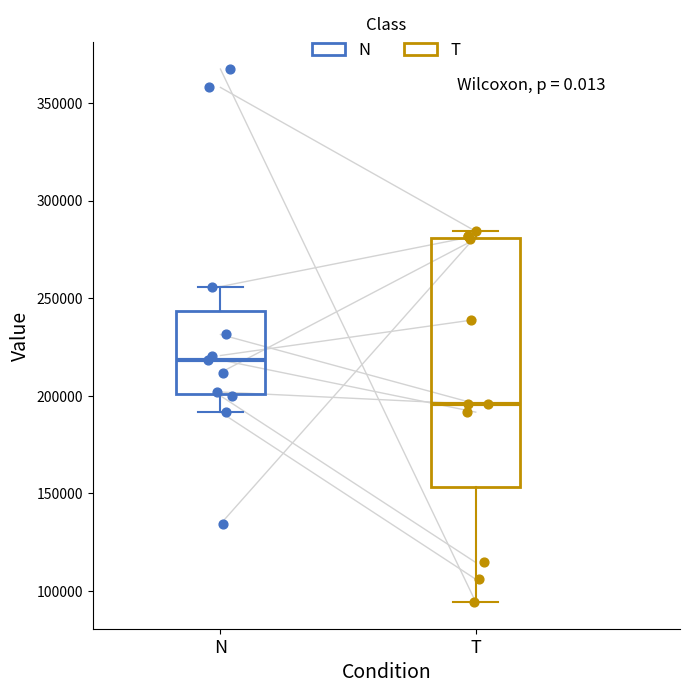

Reading left to right, read every box against the y-axis: the position of its median line, the range the box covers, and the ends of its whiskers. The values are not printed on the chart, so give them approximately, as read against the axis.

N: median 220000, box 200000 to 245000, whiskers 190000 to 255000
T: median 195000, box 155000 to 280000, whiskers 95000 to 285000